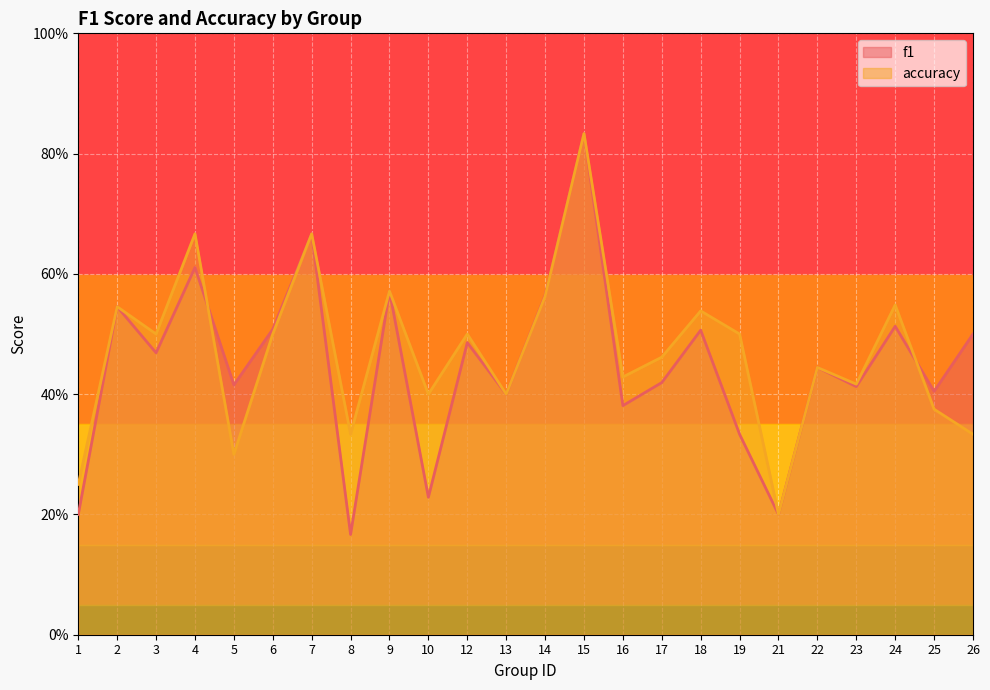

How many accuracy values are between 0 and 1?

24